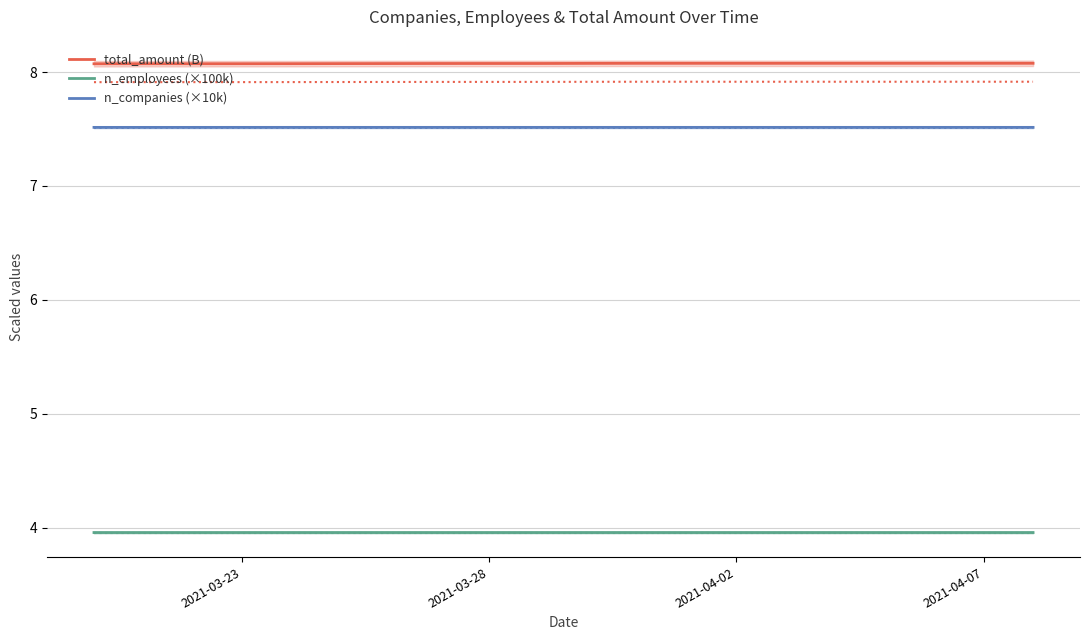

How many lines are shown in the chart?

3